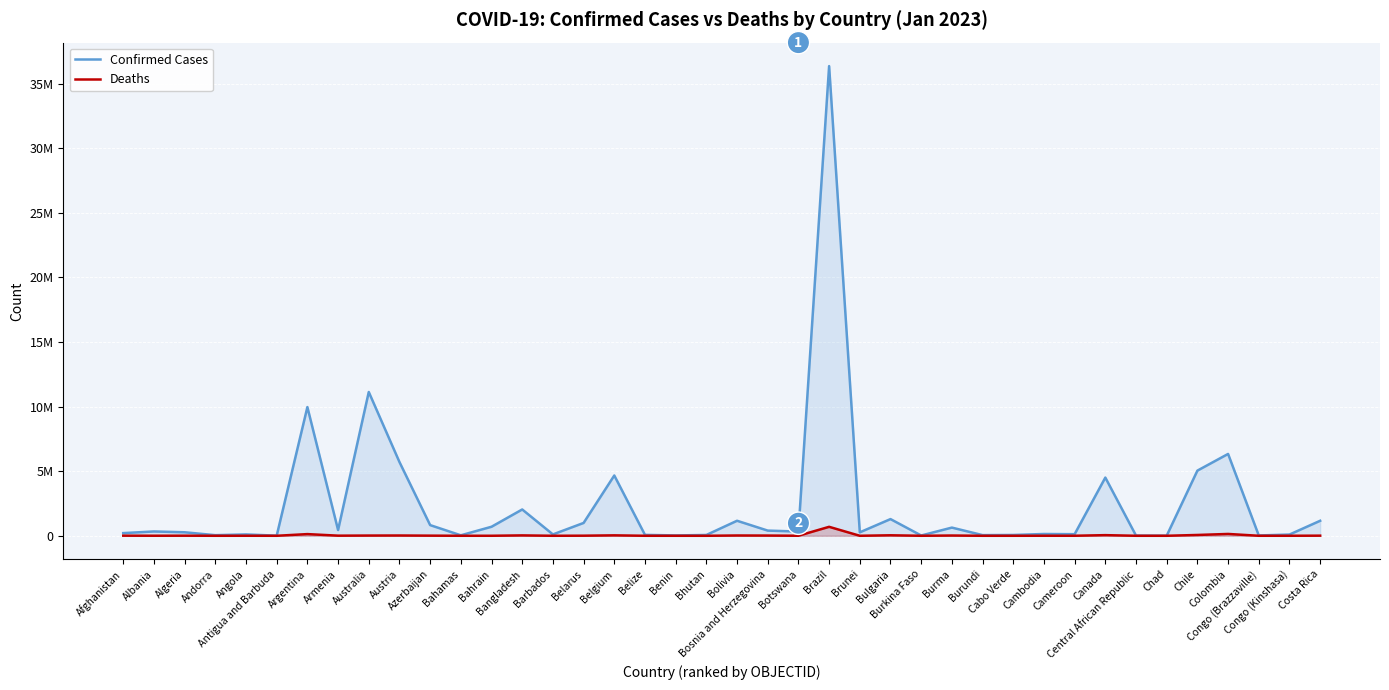

Which series has the largest range (max minus min)?

Confirmed Cases